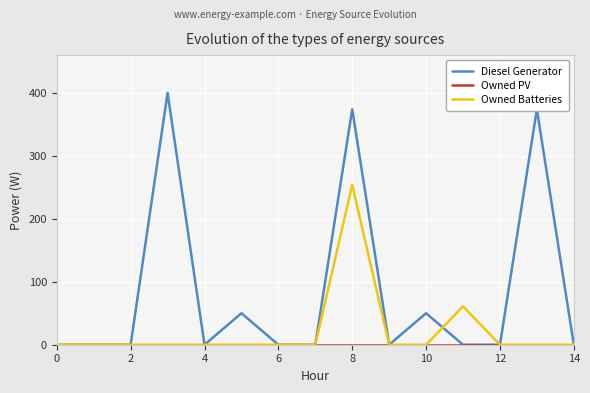

Which series has the largest range (max minus min)?

Diesel Generator